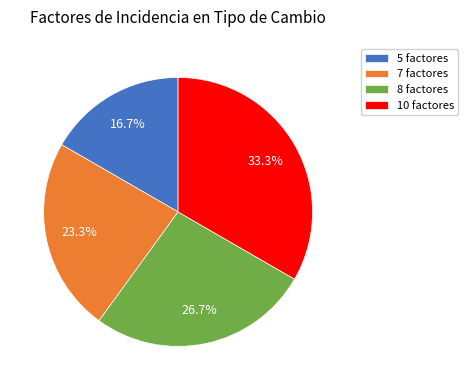

Does any single category account for the majority?

No